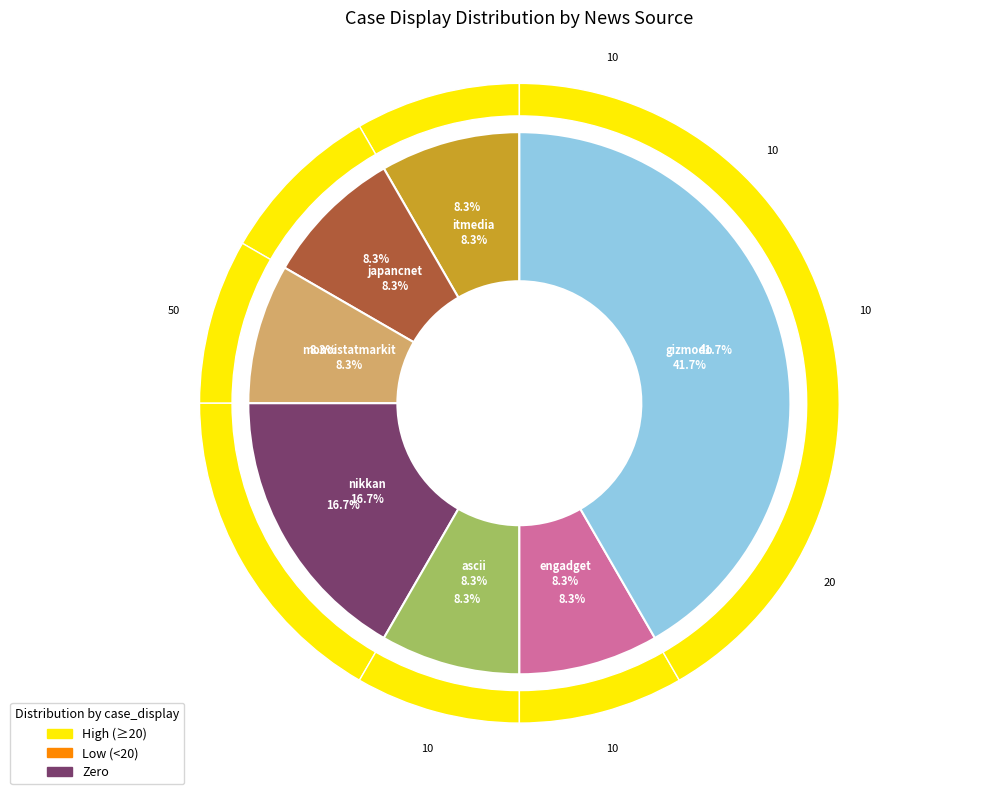

Is the sum of monoistatmarkit and itmedia greater than half?

No